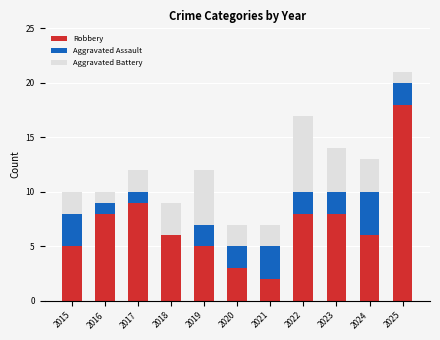

The Robbery series shows 3 at 2020. True or false?

True